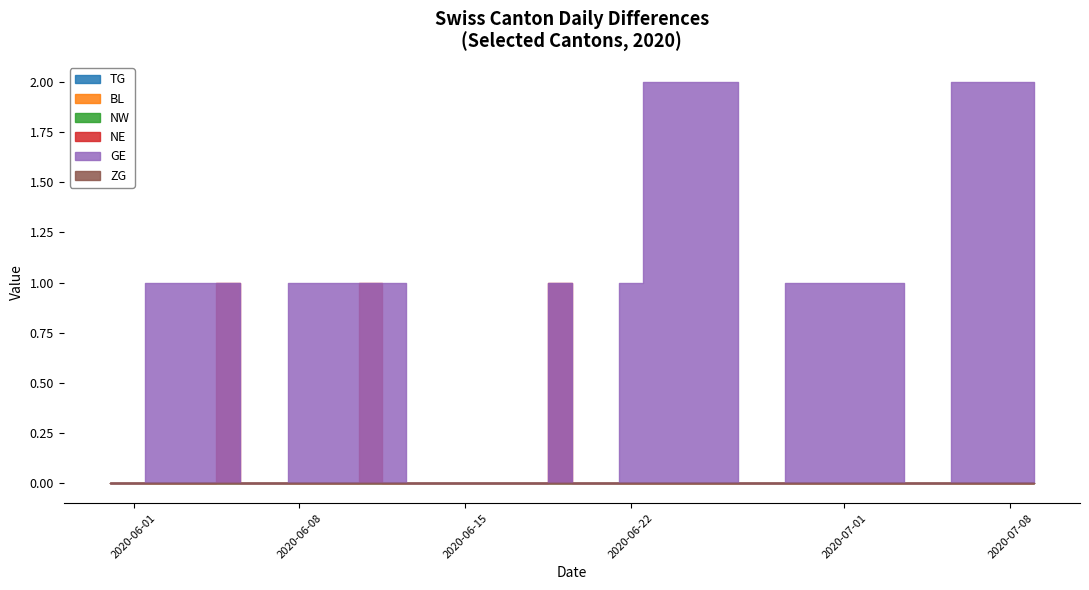

In GE, how many points are higher than both neighbors (excluding endpoints)?

7